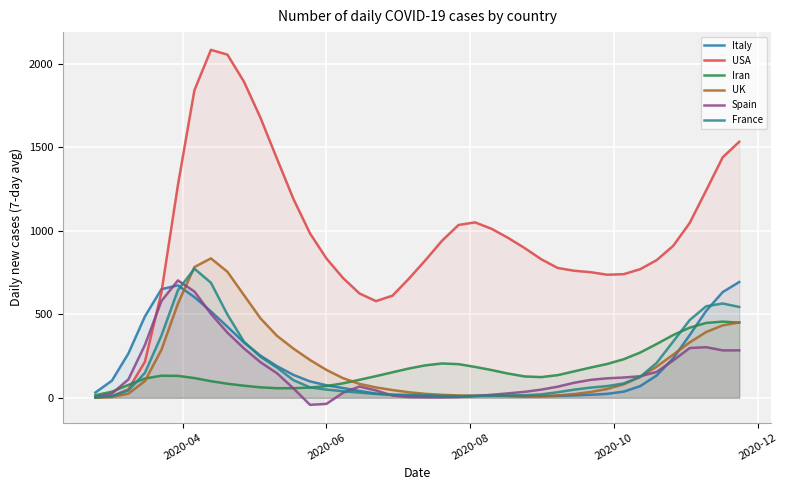

How many interior local peaks does the UK series have?

1